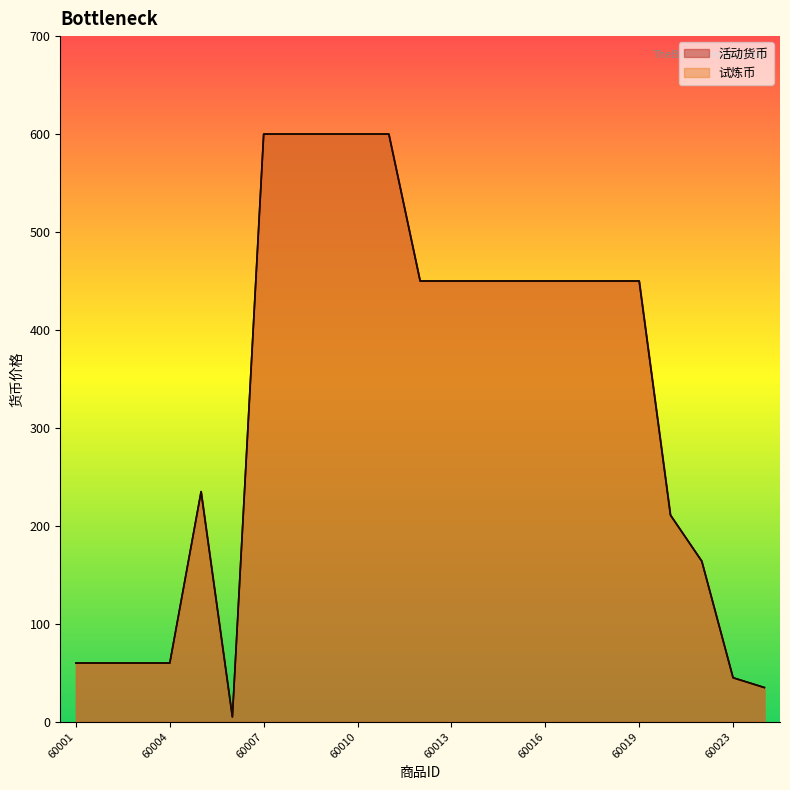

The value of 试炼币 at 60024 is 55. True or false?

False